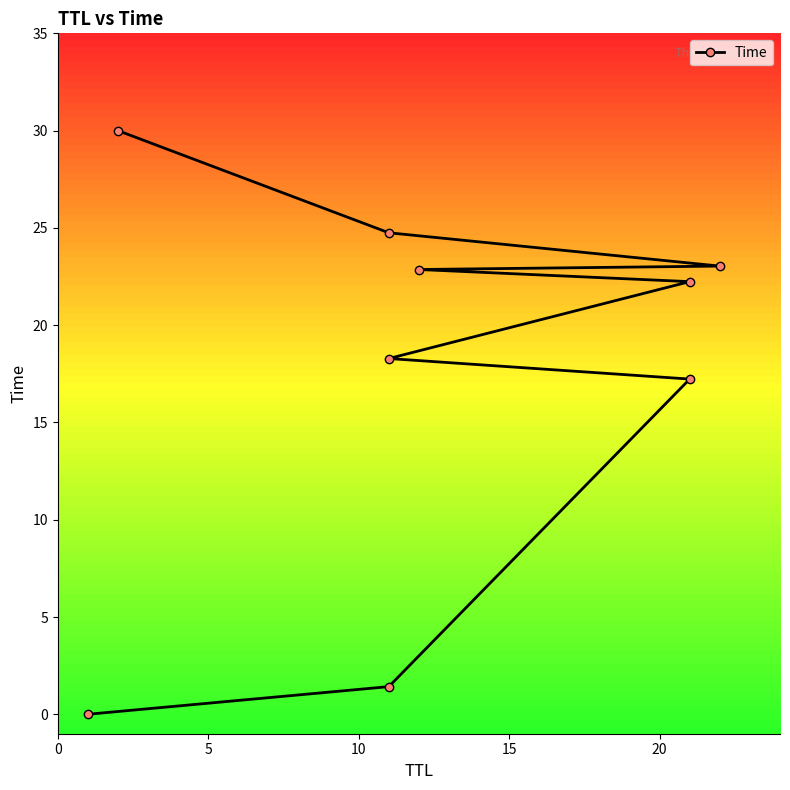

True or false: there are more than 2 points higher than both neighbors.

False